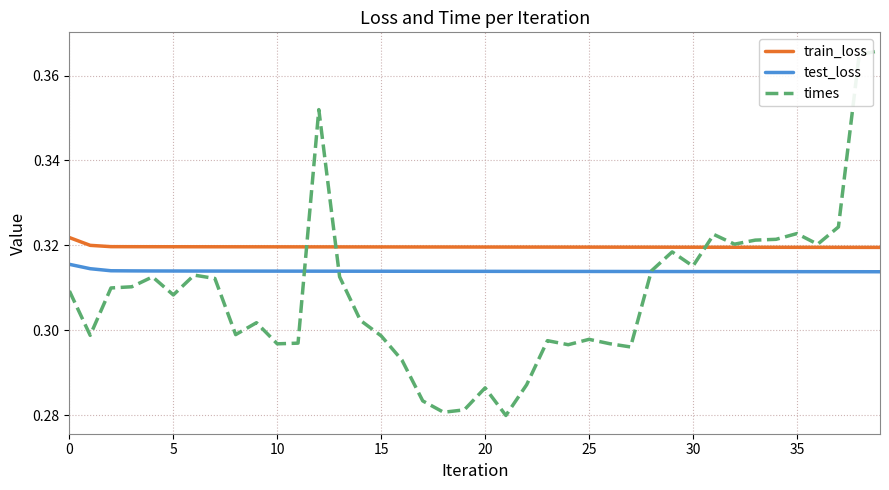

True or false: train_loss and test_loss intersect in this chart.

False